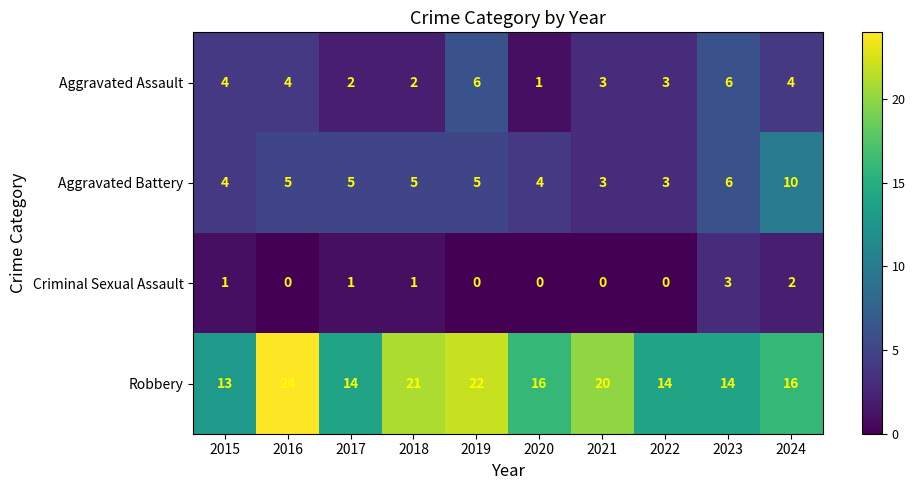

At which category does the chart reach its peak across all series?

2016